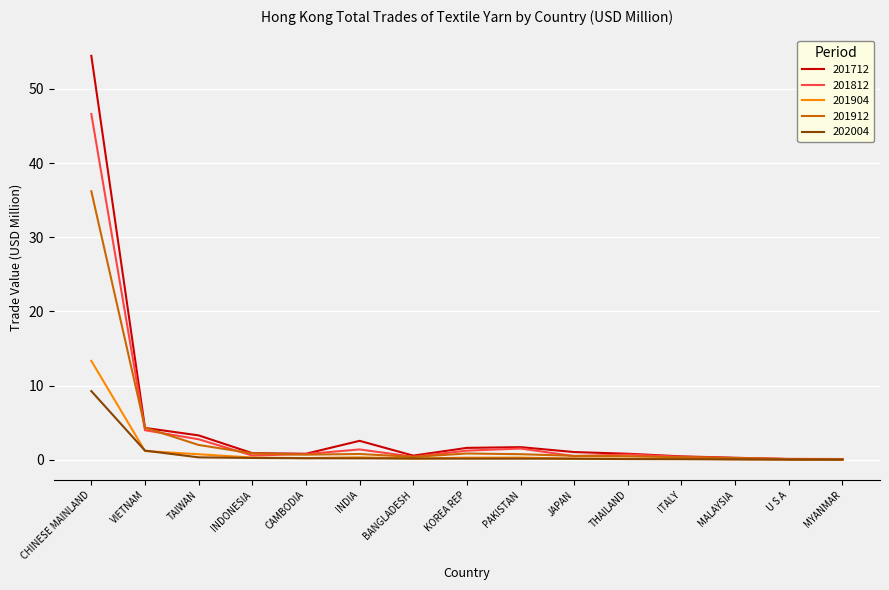

At which label does 202004 reach its peak?

CHINESE MAINLAND